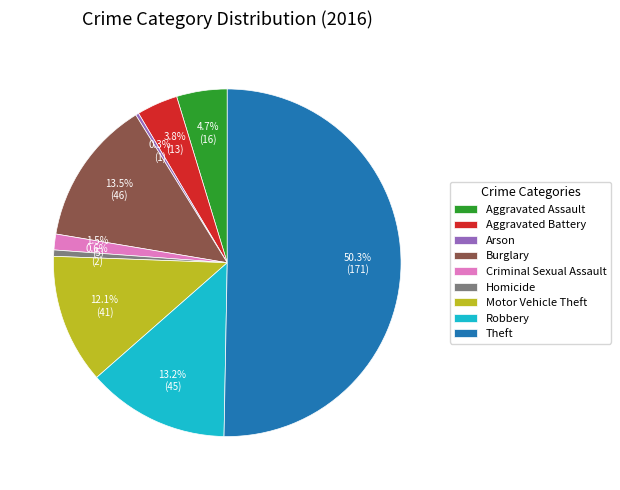

Which category accounts for the majority?

Theft